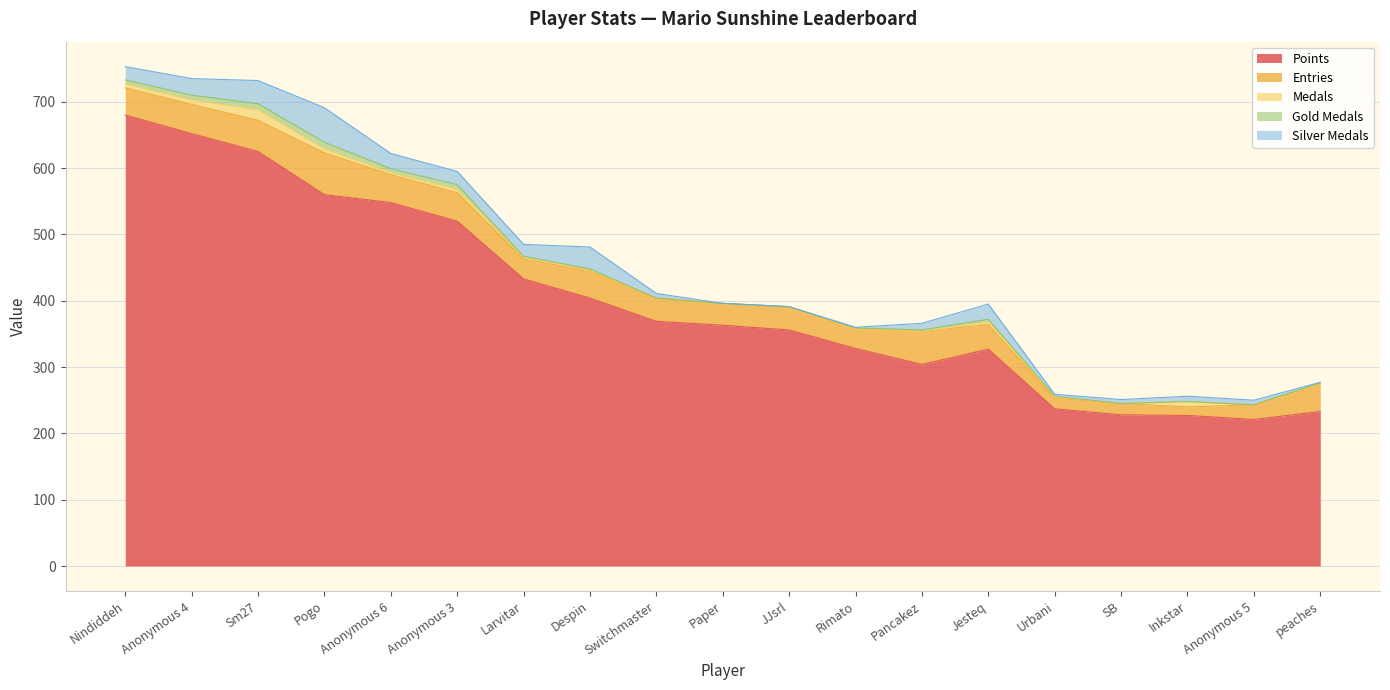

Reading left to right, extract all data points from this chart.

Points: 680	652	625	560	548	520	433	404	369	363	356	328	304	327	237	228	227	221	233
Entries: 41	44	47	63	42	43	30	41	35	33	35	30	50	37	16	17	13	22	42
Medals: 6	7	16	6	3	5	2	1	0	0	0	0	0	4	2	0	8	0	1
Gold Medals: 6	7	9	10	6	7	2	2	0	0	0	1	2	4	1	0	0	0	0
Silver Medals: 20	25	35	52	23	20	18	33	7	0	0	1	10	23	3	6	8	7	1